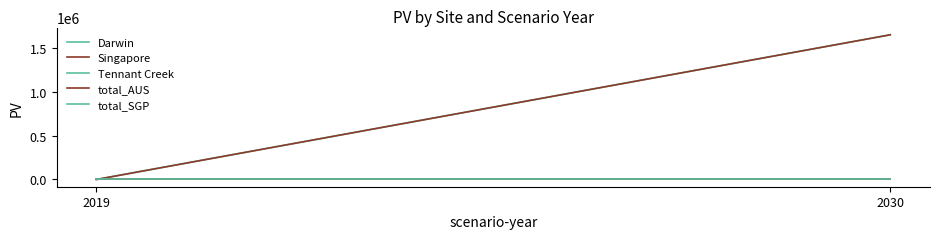

How many categories are shown in the chart?

2